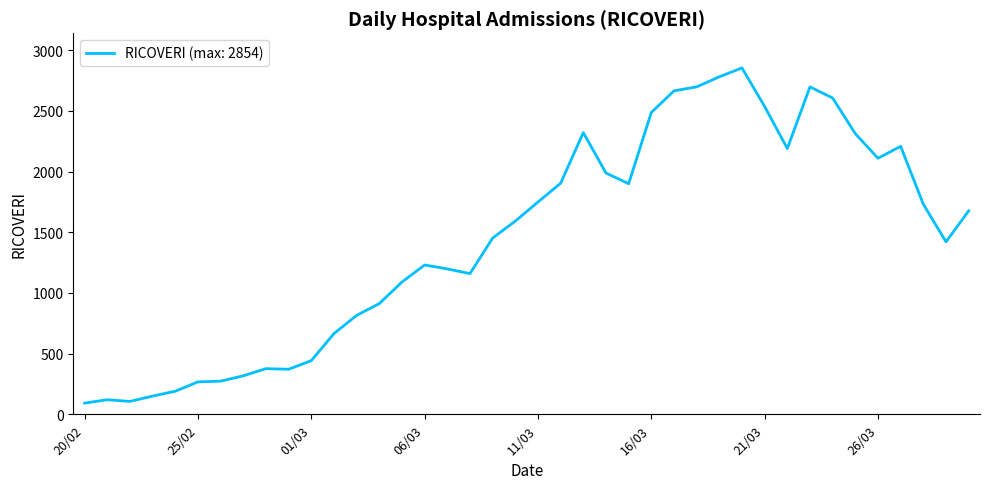

What is the difference between the maximum and minimum values?

2762